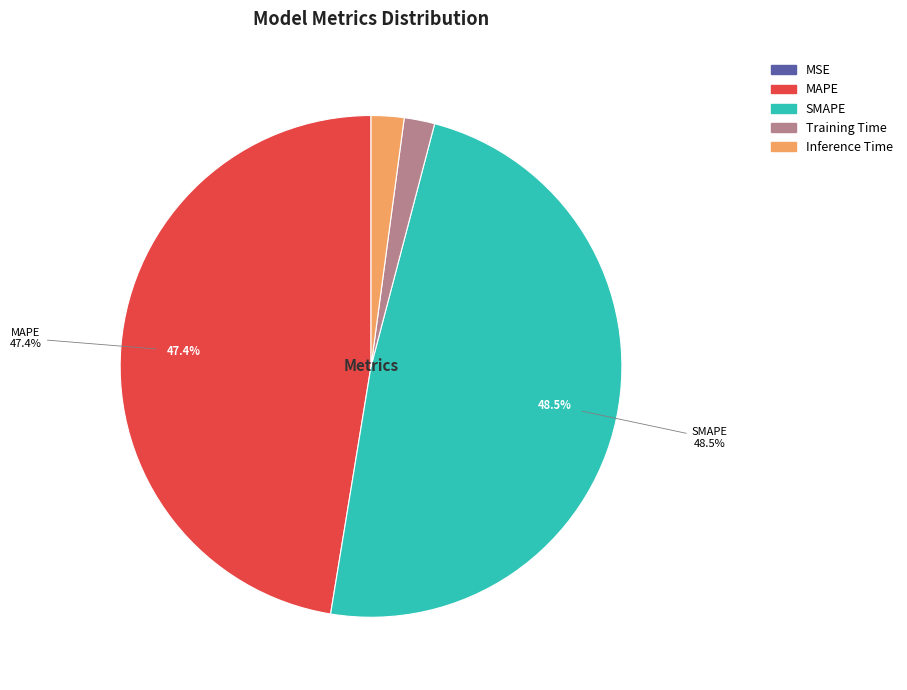

To the nearest percent, what percentage of the pie is Training Time?

2%